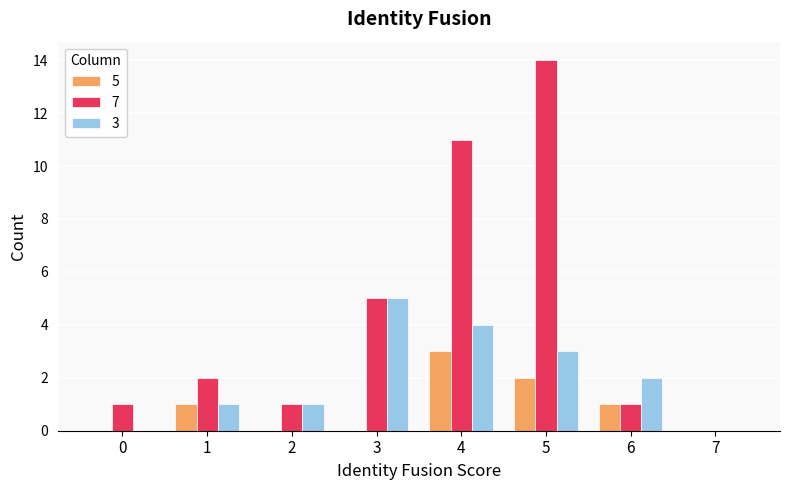

Reading left to right, list all the values displayed in this chart.

5: 0	1	0	0	3	2	1	0
7: 1	2	1	5	11	14	1	0
3: 0	1	1	5	4	3	2	0